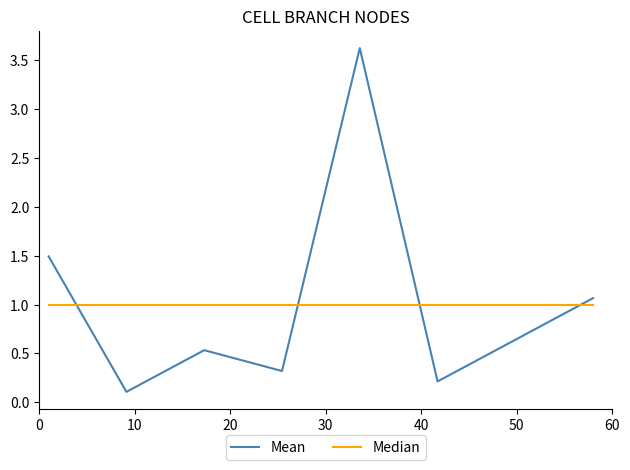

What is the difference between the maximum and minimum values in the Mean series?

3.5